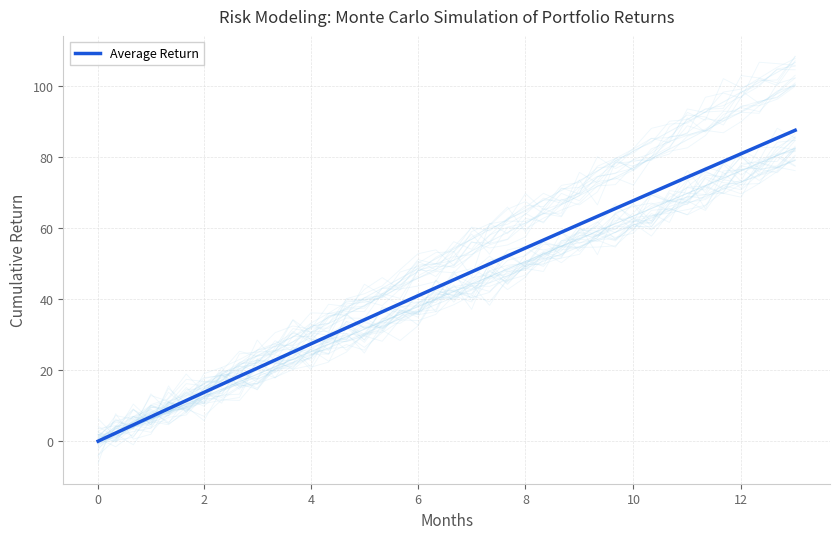

Reading left to right, list all the values displayed in this chart.

0.0	2.3	4.6	6.9	9.2	11.4	13.7	16.0	18.3	20.6	22.8	25.1	27.4	29.7	31.9	34.2	36.4	38.7	41.0	43.2	45.5	47.7	49.9	52.2	54.4	56.6	58.9	61.1	63.3	65.5	67.8	70.0	72.2	74.4	76.6	78.8	81.0	83.2	85.4	87.6